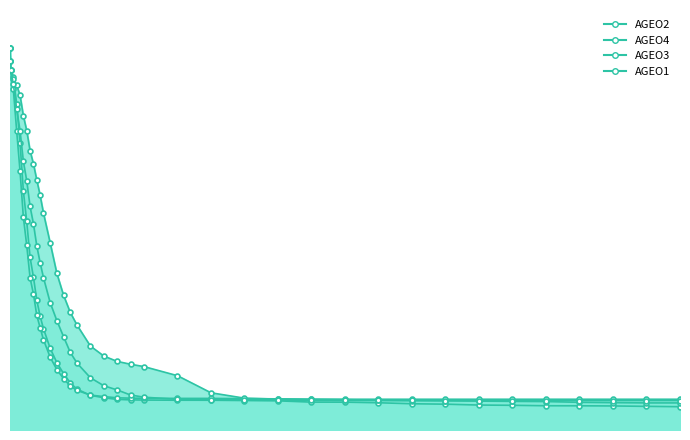

The value of AGEO1 at 45000 is 17.6. True or false?

True